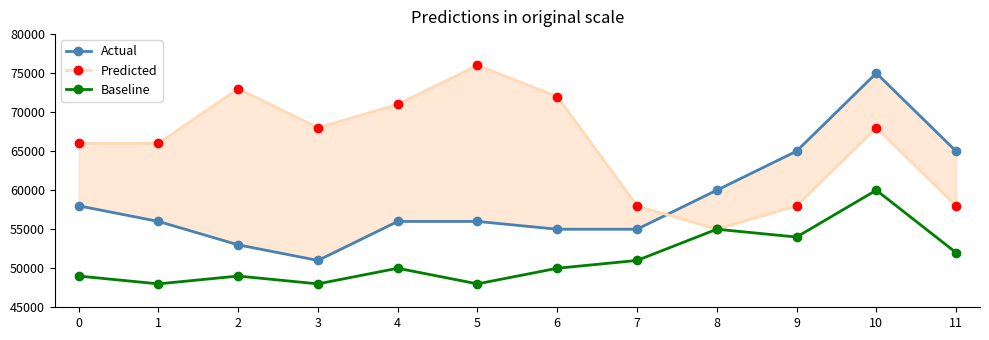

Between 6 and 7, which series saw the biggest shift?

Predicted